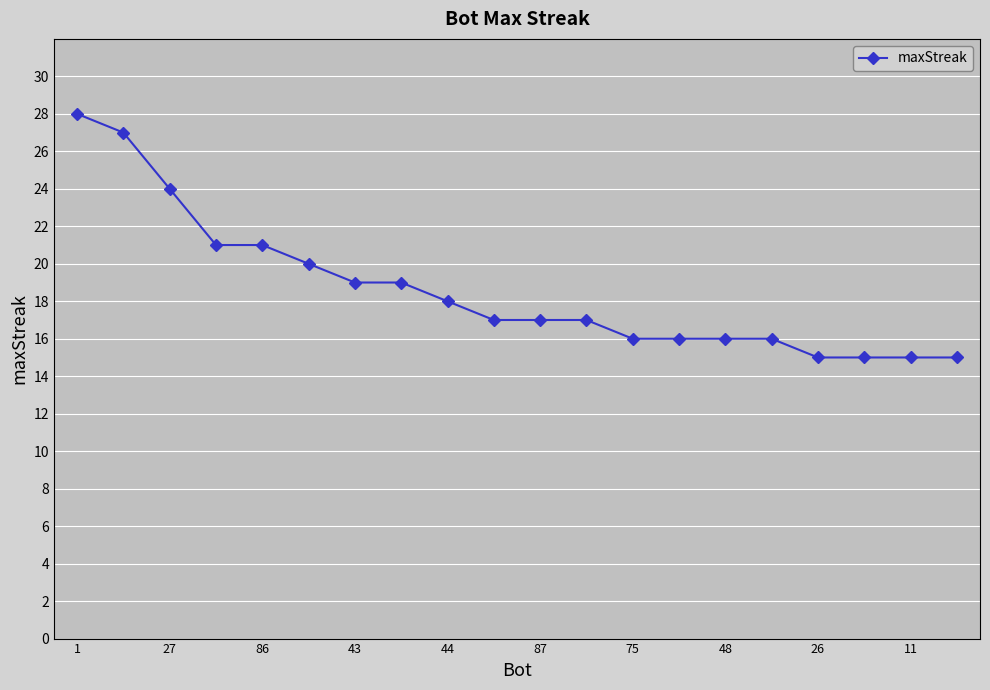

What is the smallest value displayed?

15